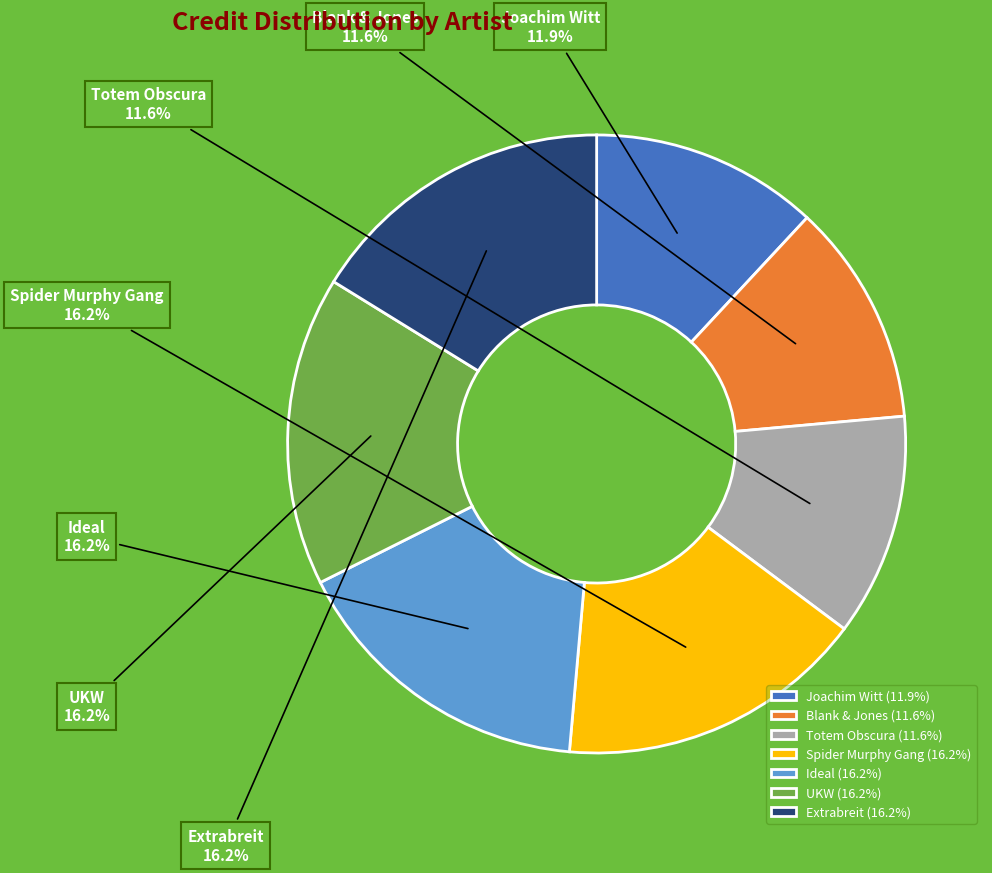

To the nearest percent, what percentage of the pie is Ideal?

16%